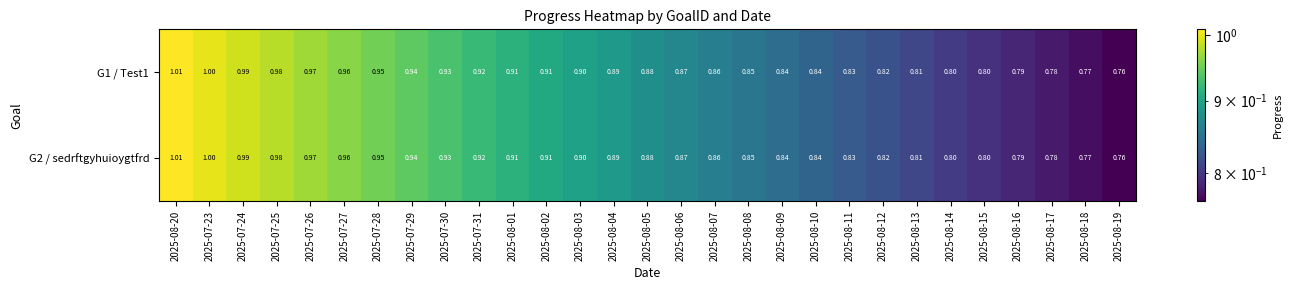

Is the value of G1 / Test1 at 2025-07-26 greater than the value of G2 / sedrftgyhuioygtfrd at 2025-07-29?

Yes